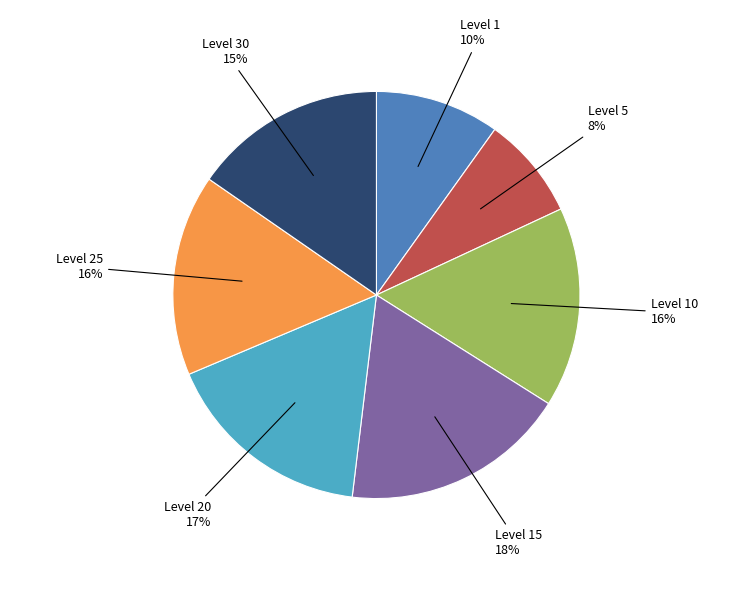

Is there any slice that represents more than half of the pie?

No